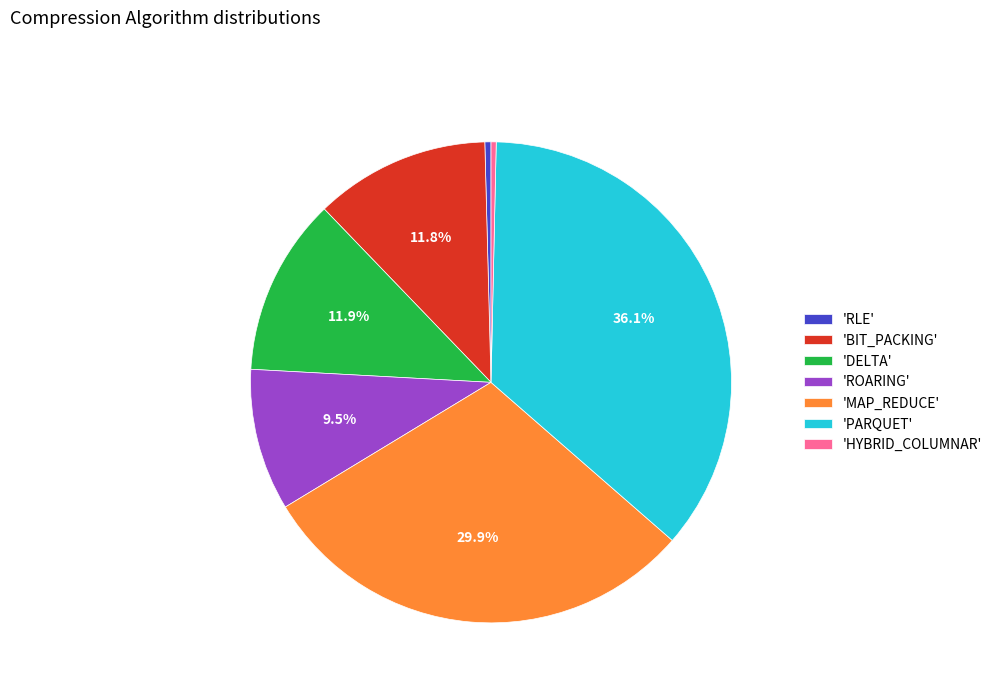

What is the largest slice in the pie chart?

'PARQUET'